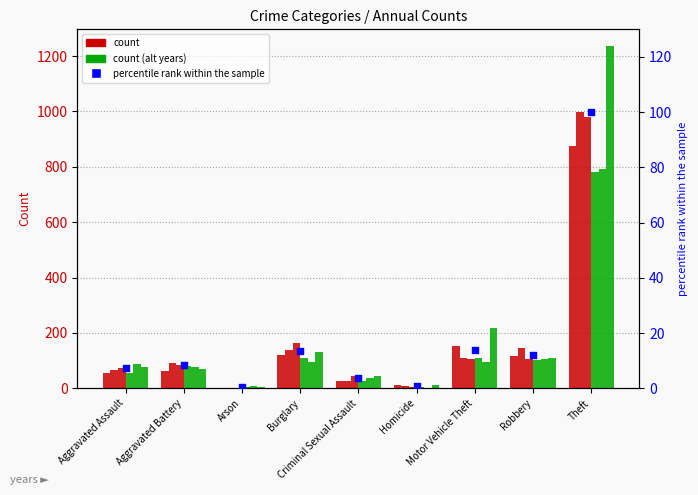

Approximately how many times larger is the value at Robbery compared to Aggravated Assault?

1.7